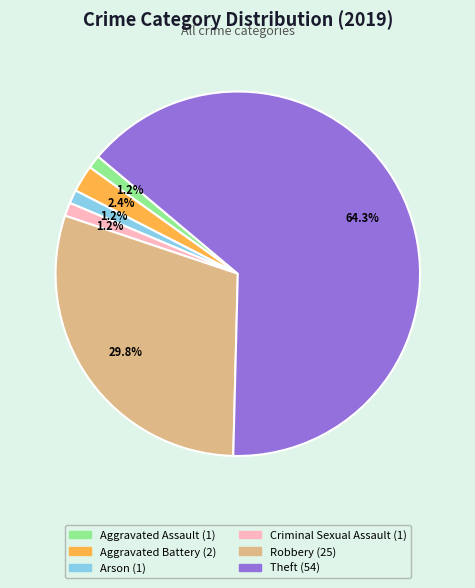

Which has a higher value, Aggravated Battery or Theft?

Theft